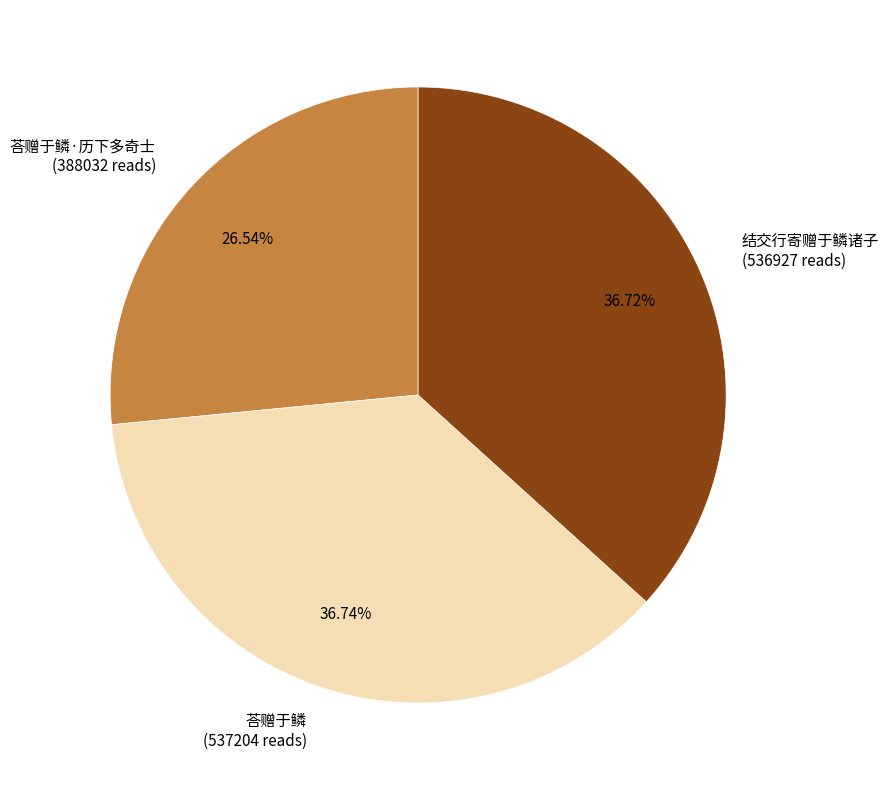

Is 荅赠于鳞·历下多奇士 (388032 reads) the majority of the pie?

No